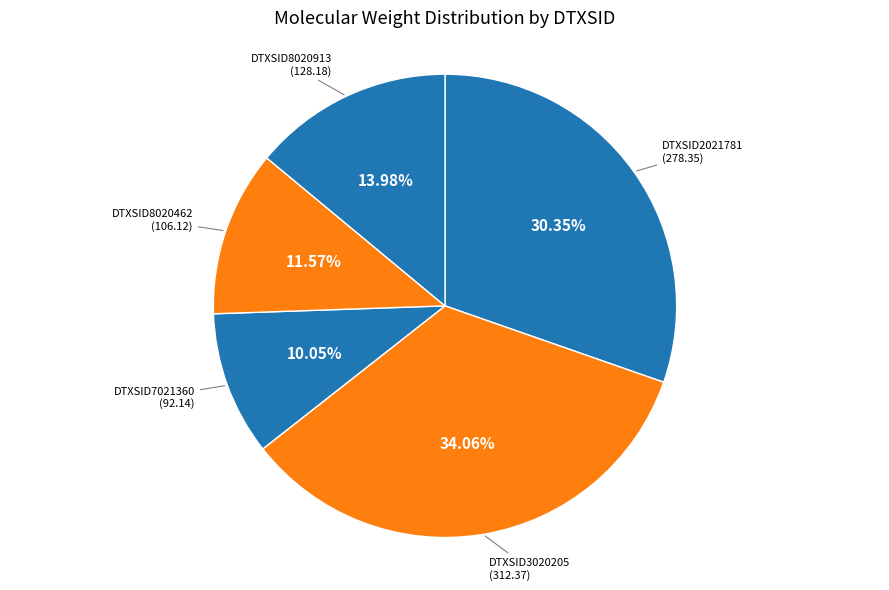

To the nearest percent, what is the average slice percentage?

20%